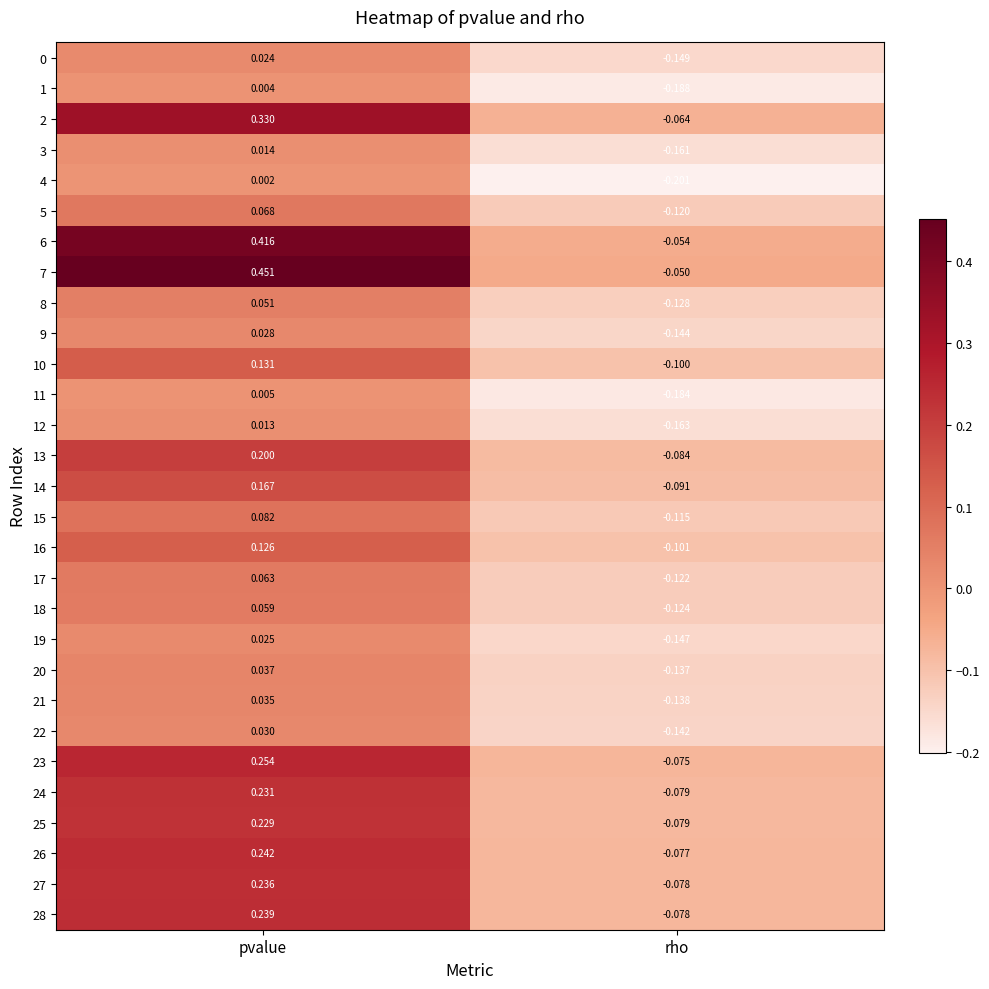

Rank the categories by 0 value from lowest to highest.

rho, pvalue